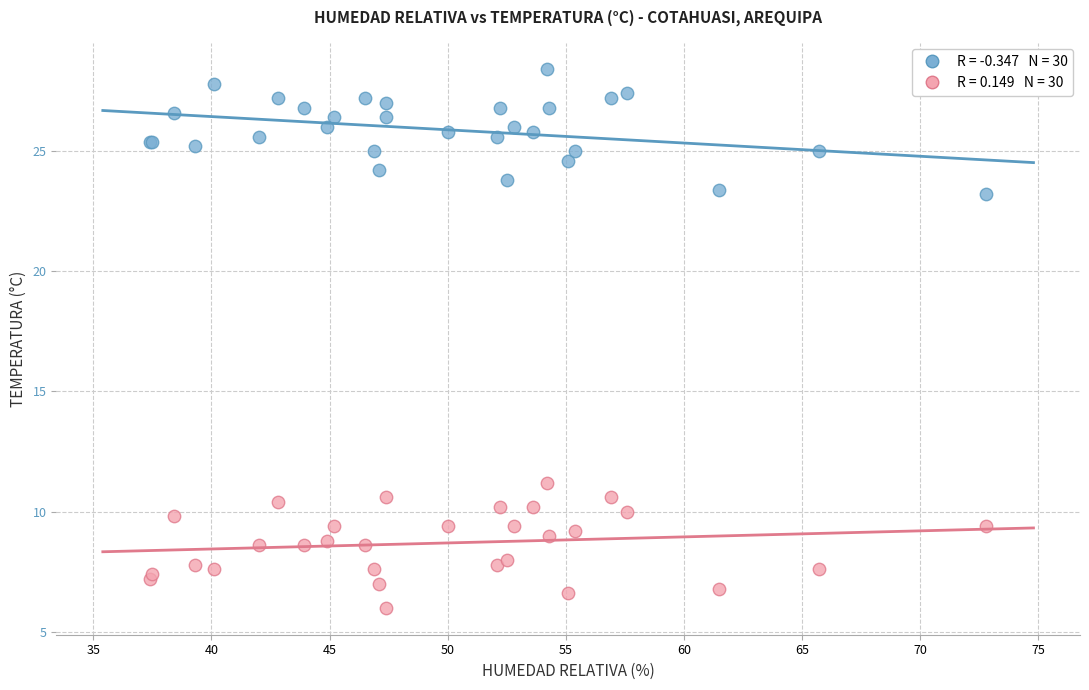

Across all series, what Y value is closest to 17?

11.2